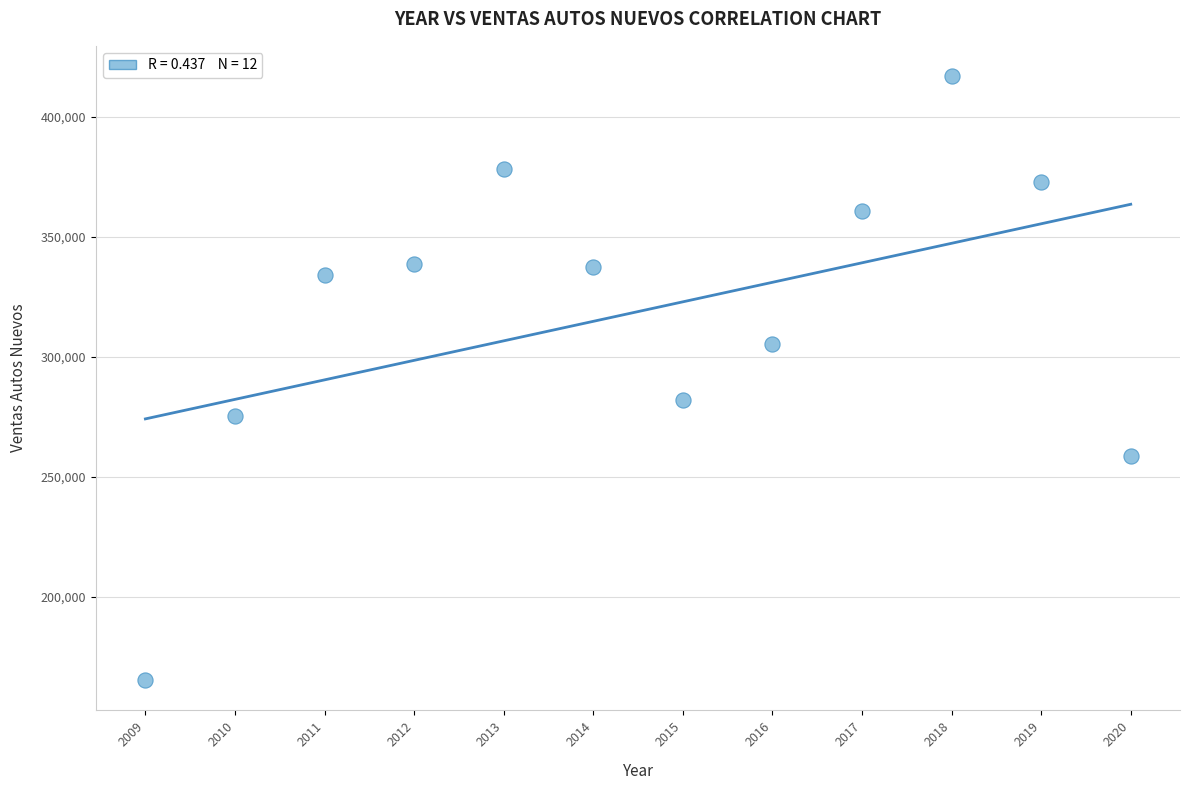

What Y value in the scatter plot is closest to 291170?

282232